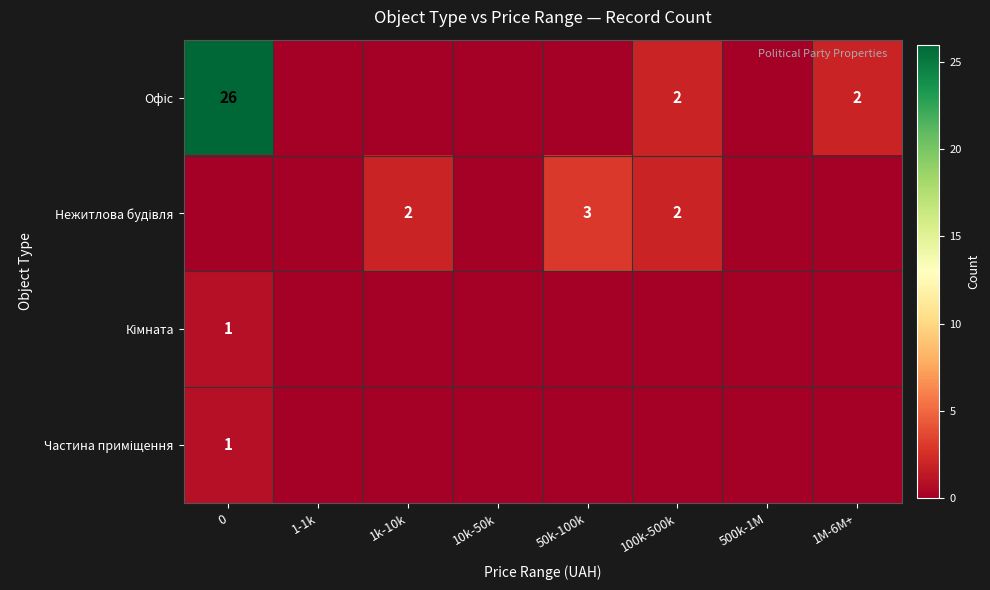

The Кімната series shows 1 at 1M-6M+. True or false?

False